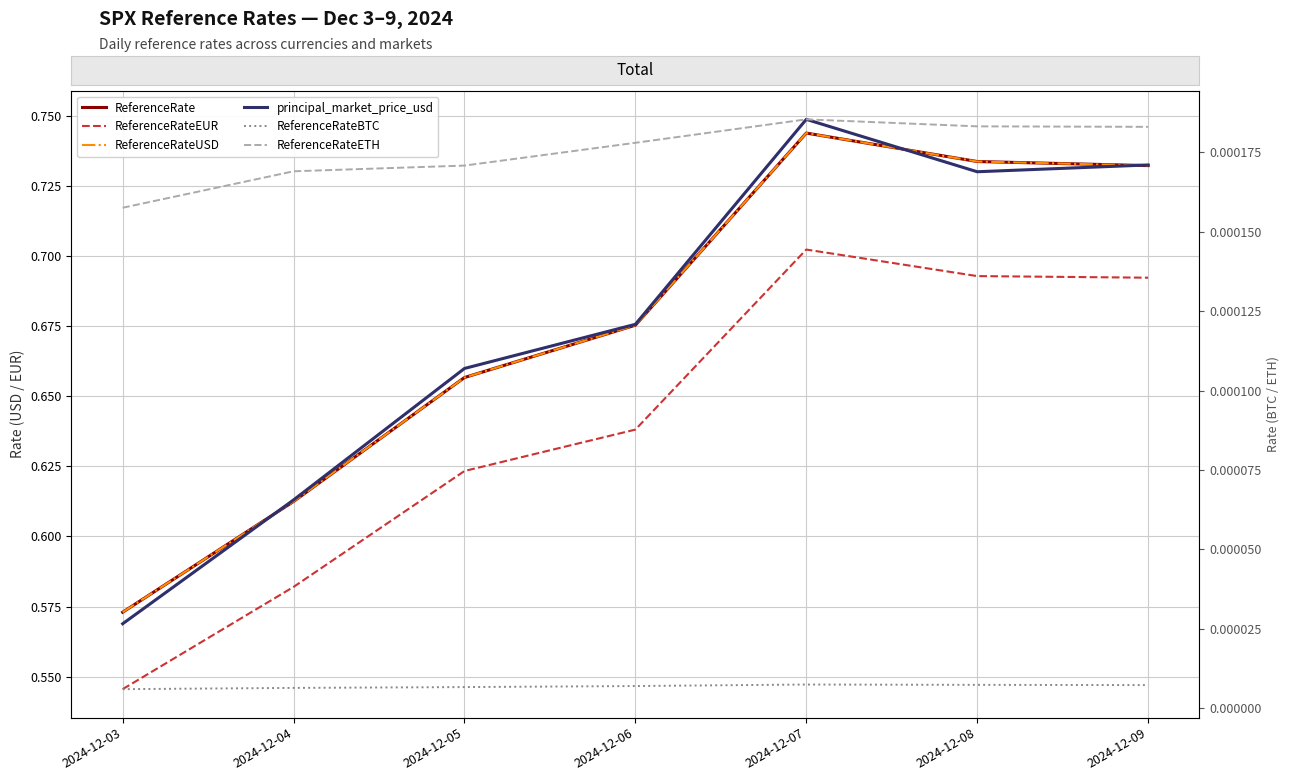

True or false: ReferenceRateBTC has a value of 0.0 at 2024-12-05.

False